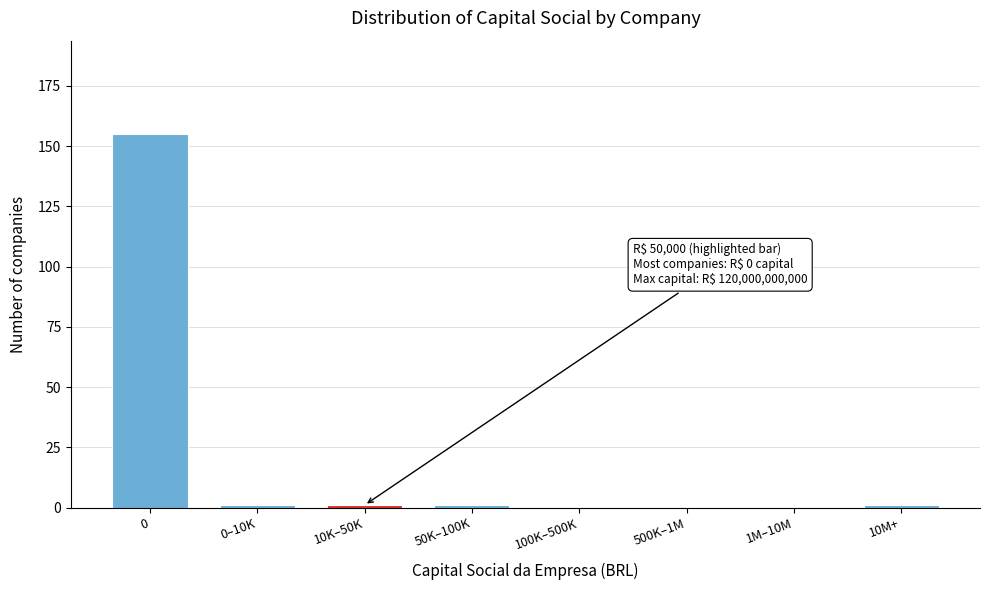

Reading left to right, extract all data points from this chart.

0=155	0–10K=1	10K–50K=1	50K–100K=1	100K–500K=0	500K–1M=0	1M–10M=0	10M+=1